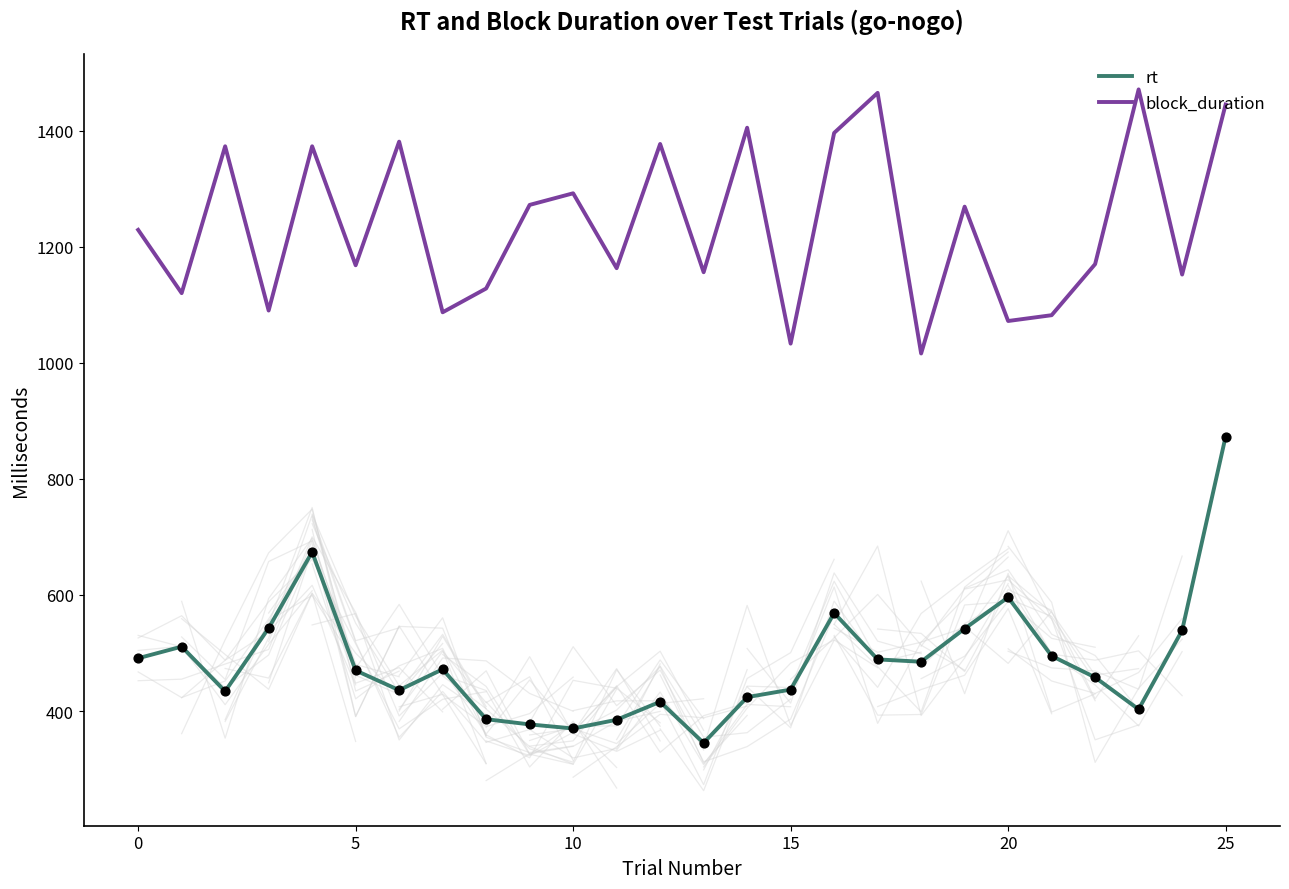

Is the value of rt at 25 greater than the value of block_duration at 8?

No